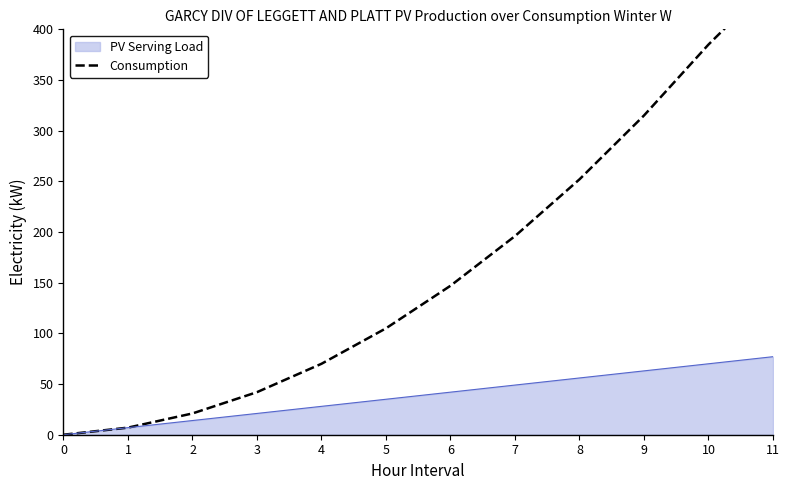

What is the maximum value for PV Serving Load?

77